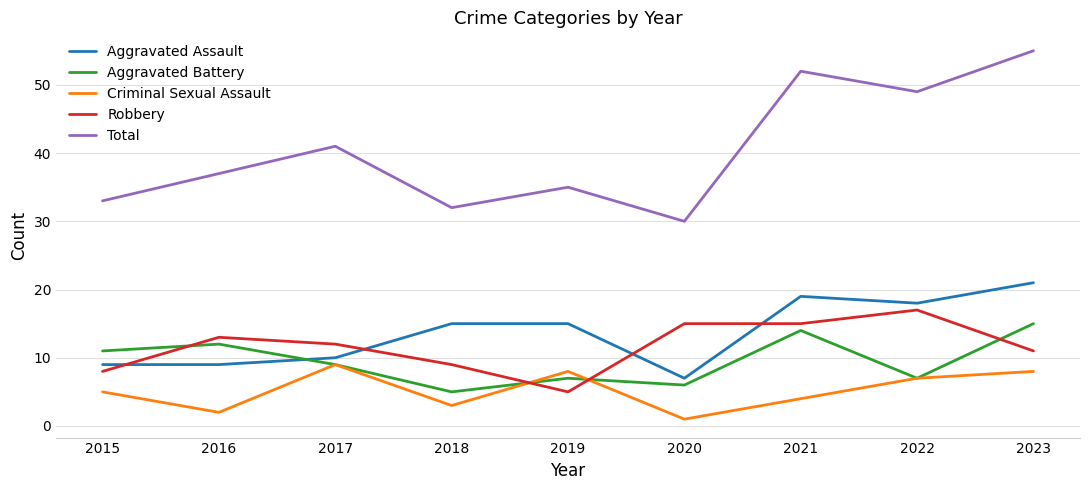

True or false: Total and Robbery intersect in this chart.

False